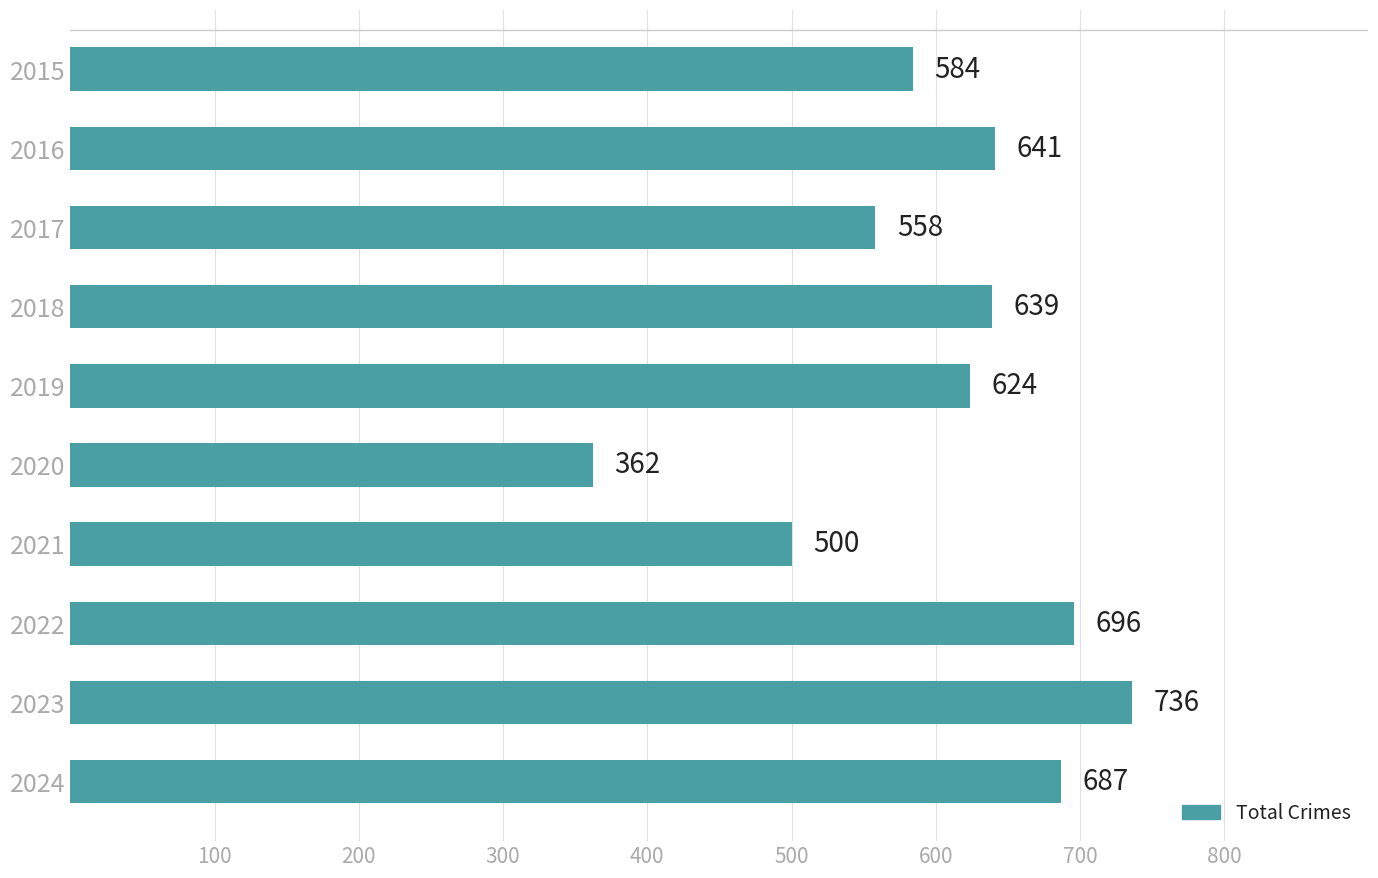

Is it true that the value at 2018 is 297?

False